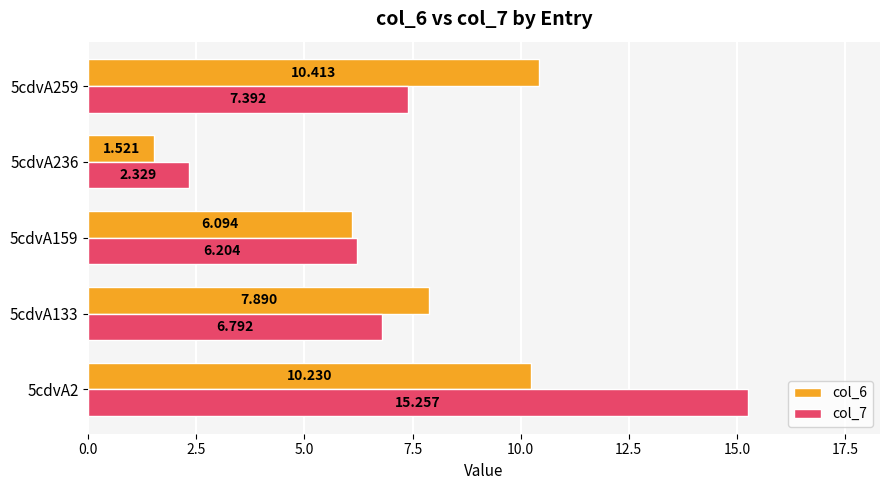

Is the value of col_6 at 5cdvA259 greater than the value of col_7 at 5cdvA133?

Yes